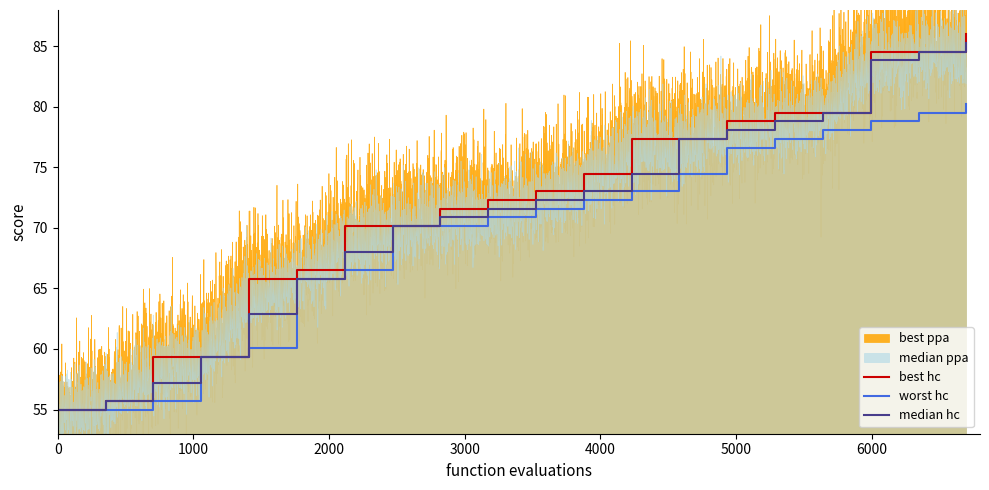

What is the maximum value for best hc?

86.0